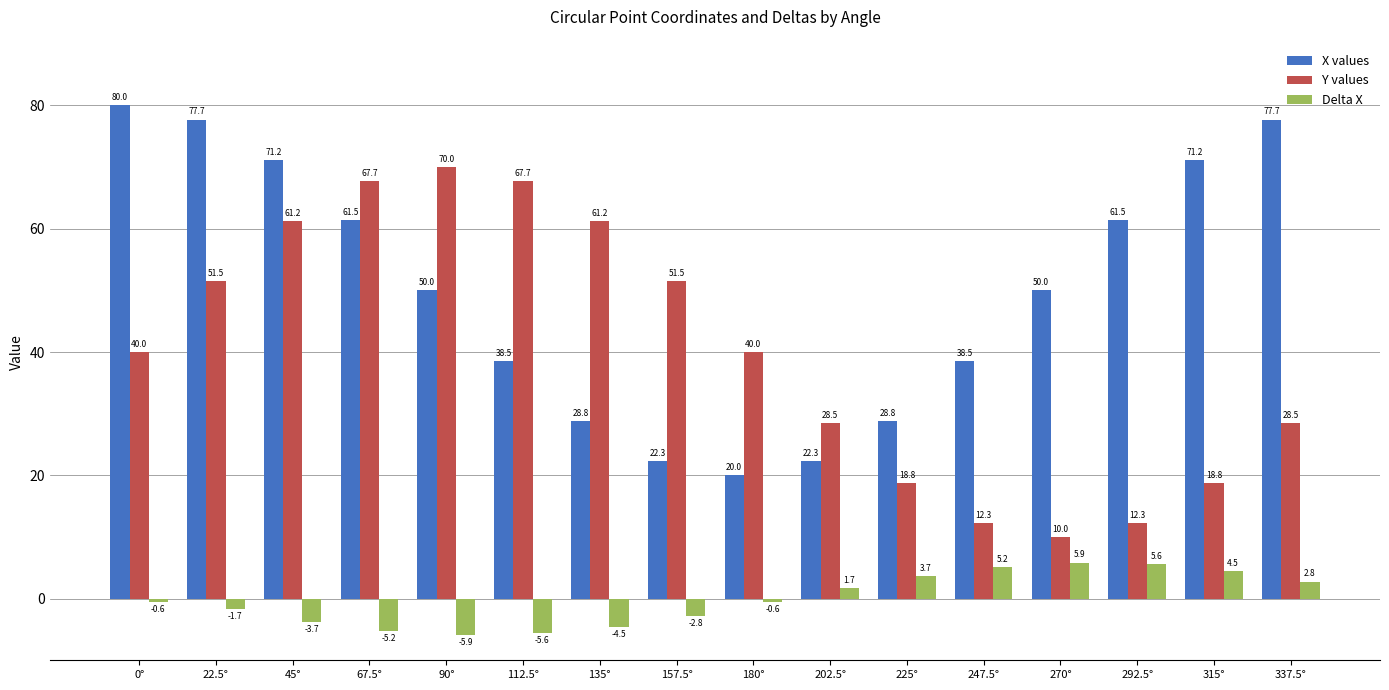

What is the label of the 12th bar from the left?

247.5°